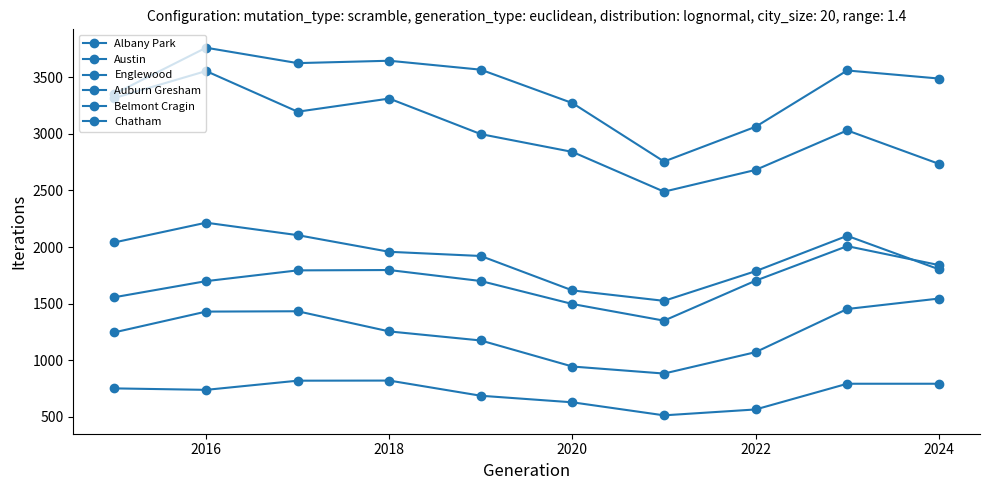

What is the maximum value shown in the chart?

3760